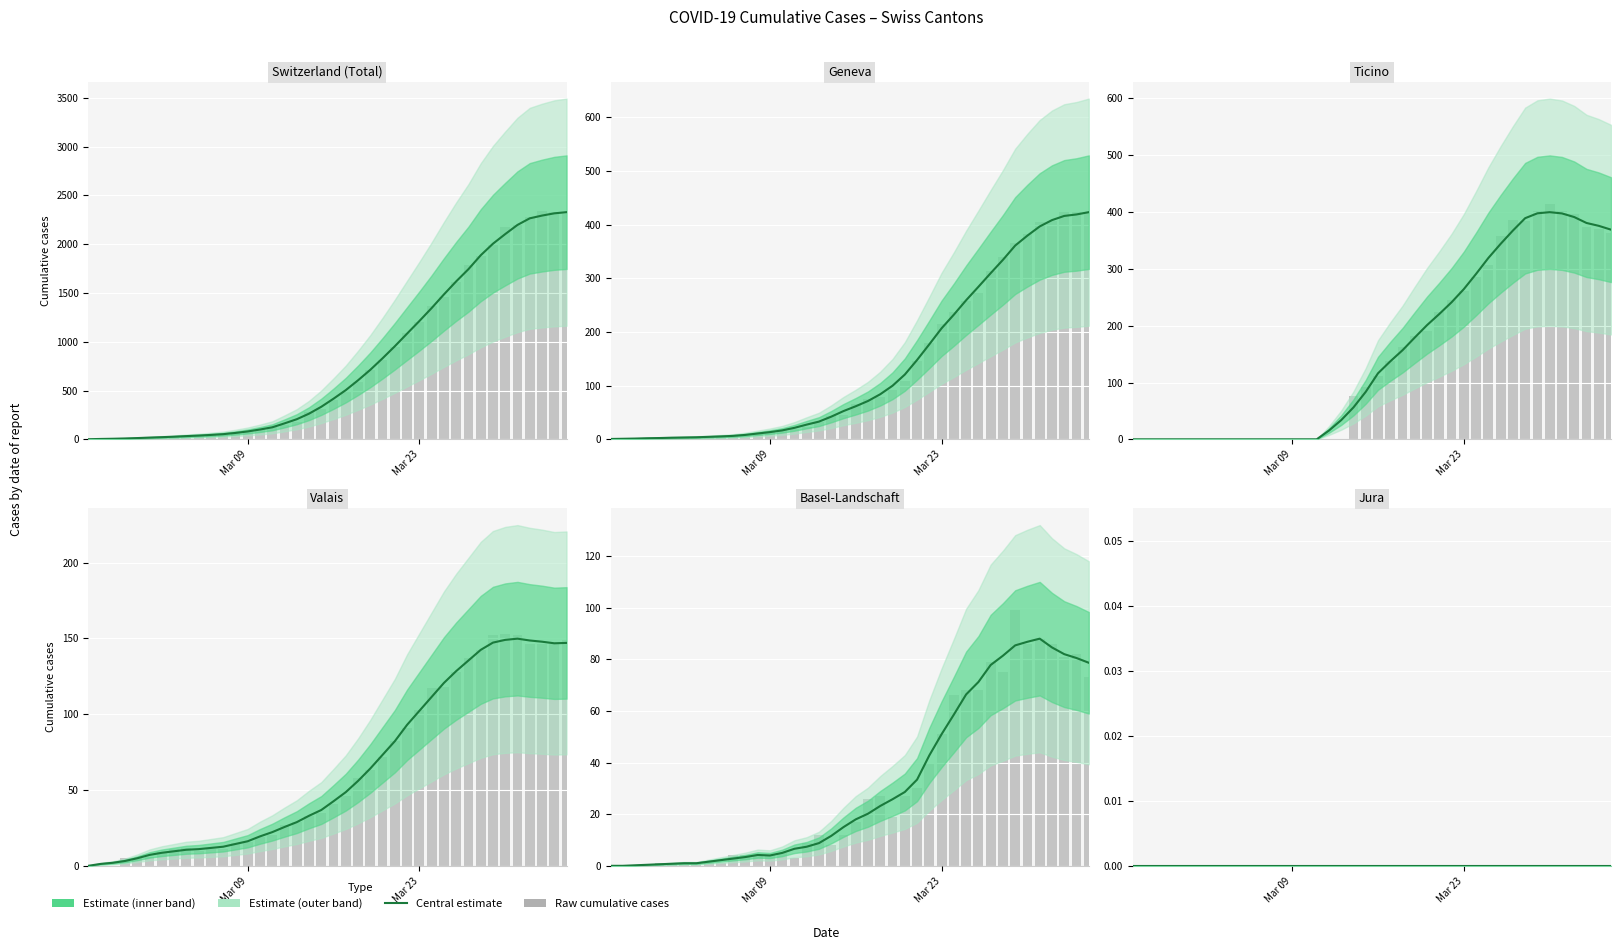

What is the average value of the GE series?

136